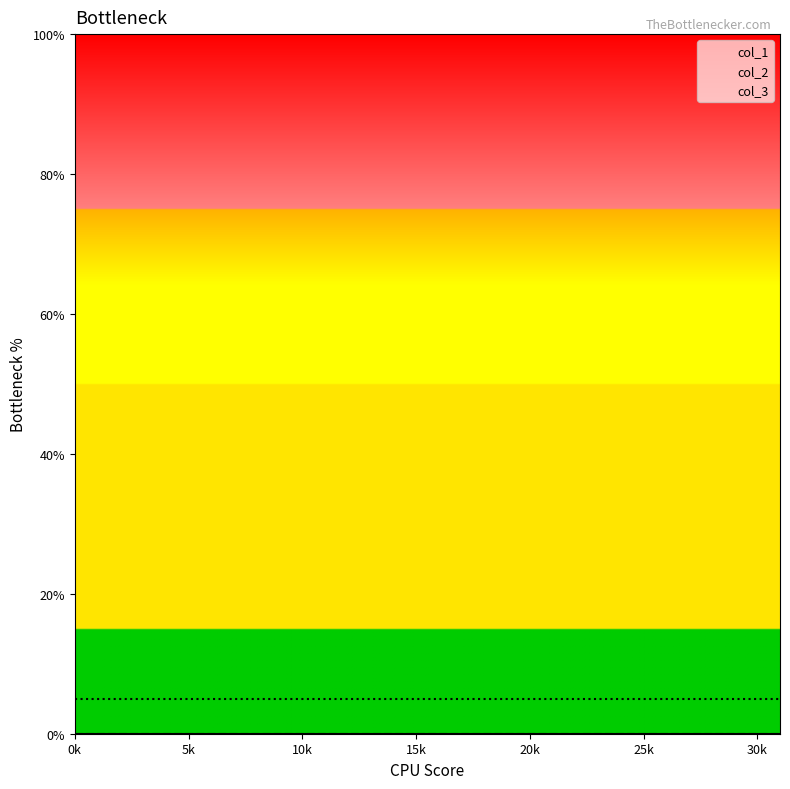

List the labels in order of col_2 value, largest first.

0, 1, 2, 3, 4, 5, 6, 7, 8, 9, 10, 11, 12, 13, 14, 15, 16, 17, 18, 19, 20, 21, 22, 23, 24, 25, 26, 27, 28, 29, 30, 31